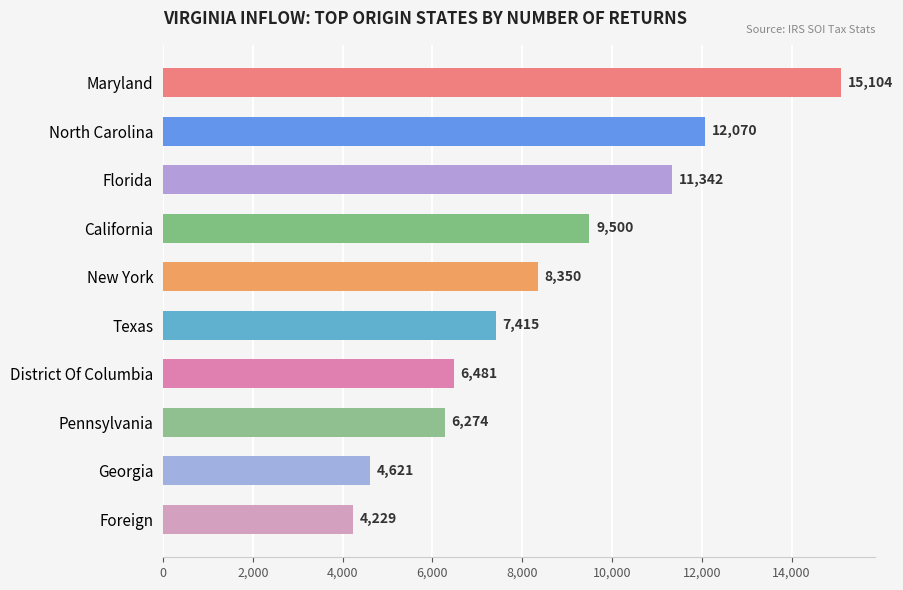

What is the average value?

8539